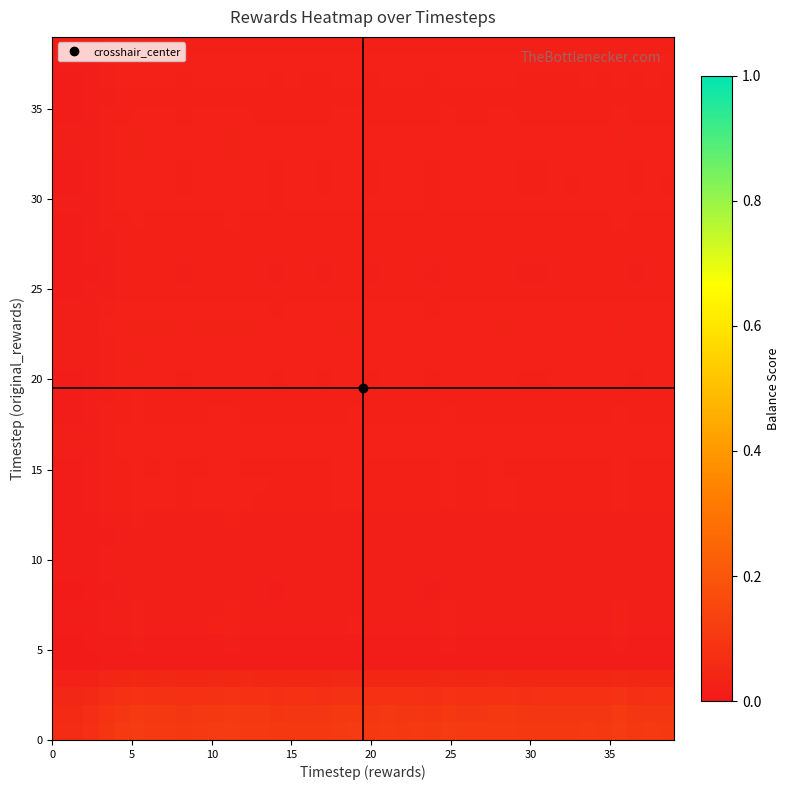

How many categories are shown in the chart?

40